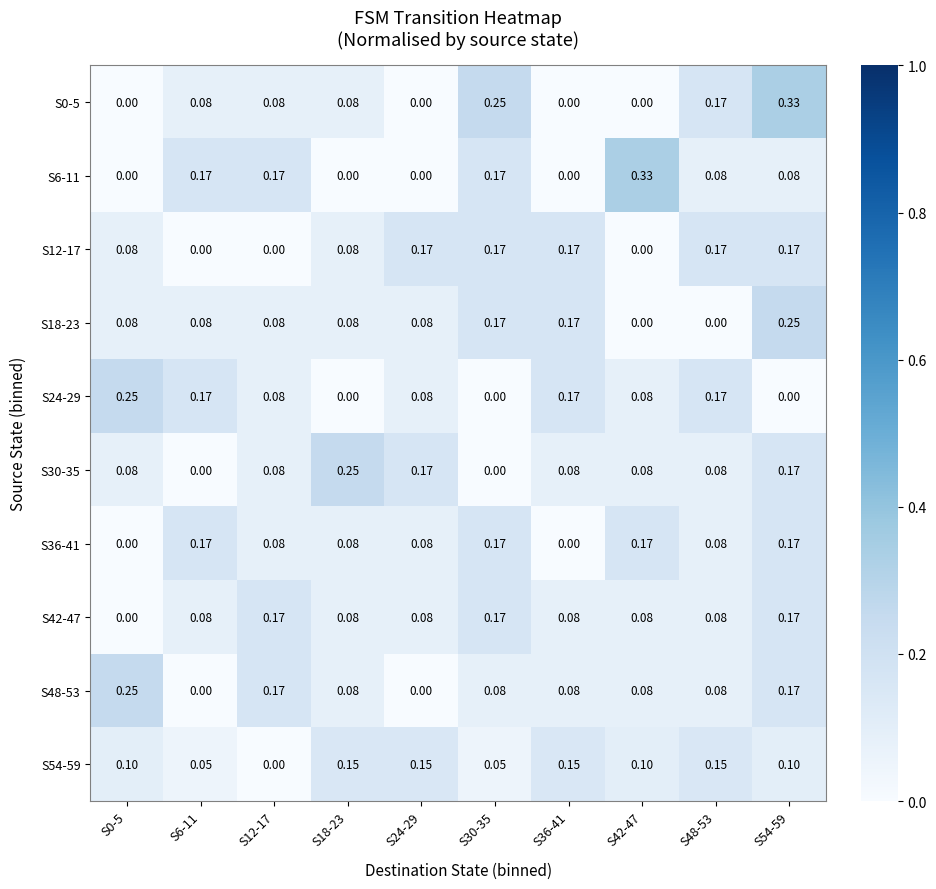

Is the value of S54-59 at S18-23 greater than the value of S12-17 at S18-23?

Yes